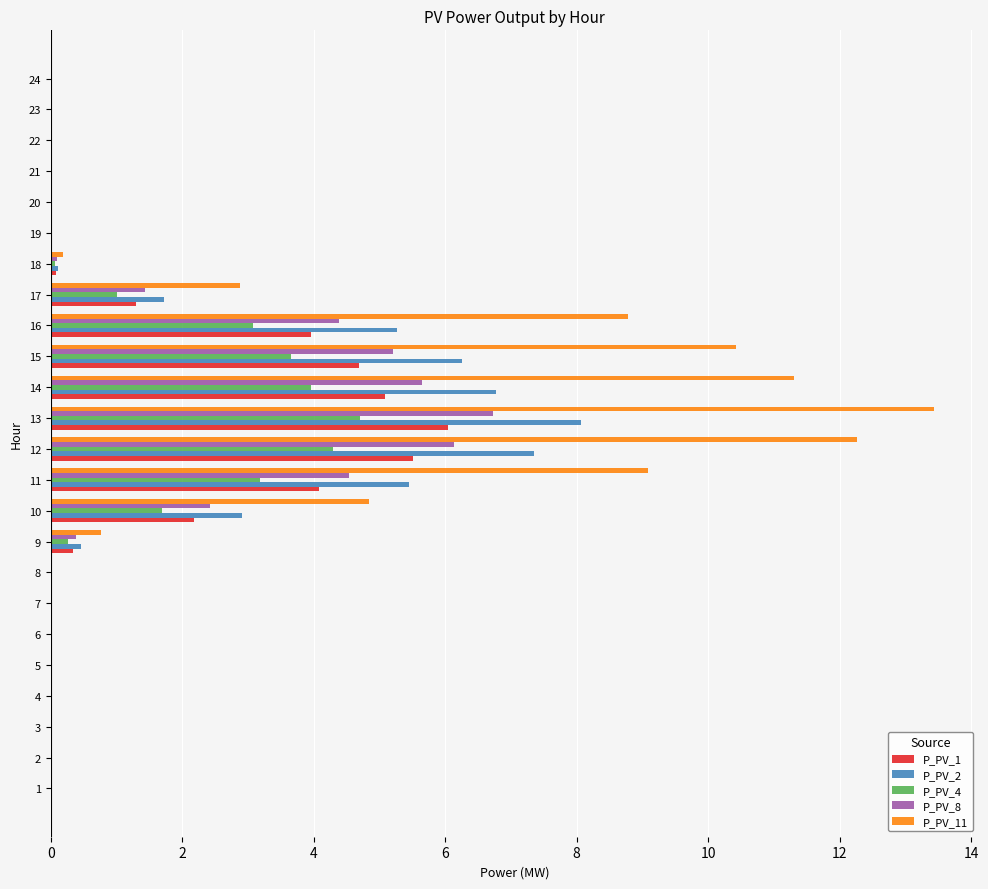

Where is P_PV_8 nearest to the value 3?

10